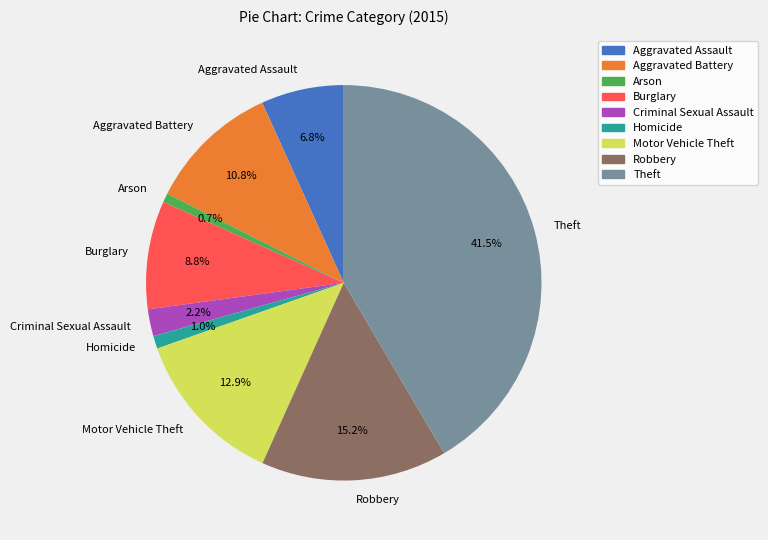

What percentage is NOT represented by Theft?

58.5%